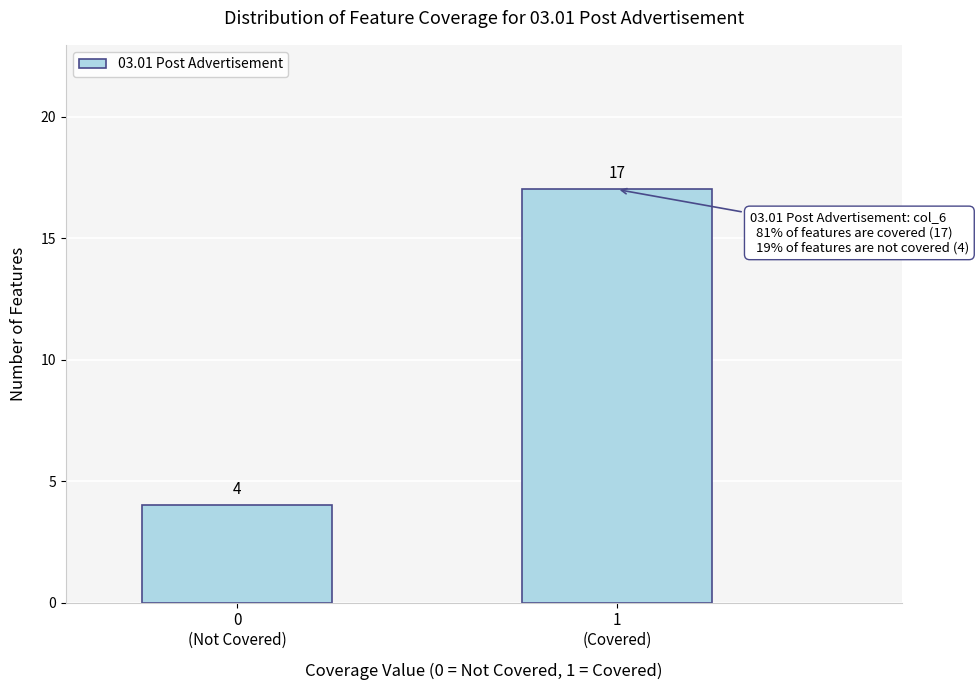

Reading right to left, transcribe all the data shown in this chart.

17	4